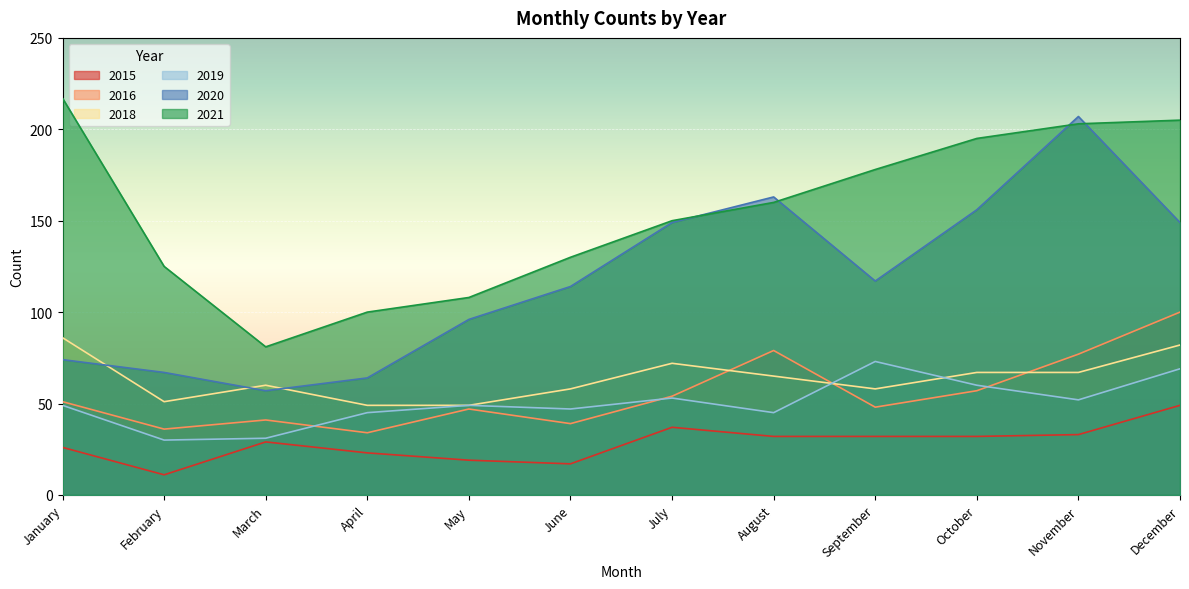

Reading left to right, what are all the values shown in this chart?

2015: January=26	February=11	March=29	April=23	May=19	June=17	July=37	August=32	September=32	October=32	November=33	December=49
2021: January=217	February=125	March=81	April=100	May=108	June=130	July=150	August=160	September=178	October=195	November=203	December=205
2016: January=51	February=36	March=41	April=34	May=47	June=39	July=54	August=79	September=48	October=57	November=77	December=100
2020: January=74	February=67	March=57	April=64	May=96	June=114	July=149	August=163	September=117	October=156	November=207	December=149
2019: January=49	February=30	March=31	April=45	May=49	June=47	July=53	August=45	September=73	October=60	November=52	December=69
2018: January=86	February=51	March=60	April=49	May=49	June=58	July=72	August=65	September=58	October=67	November=67	December=82